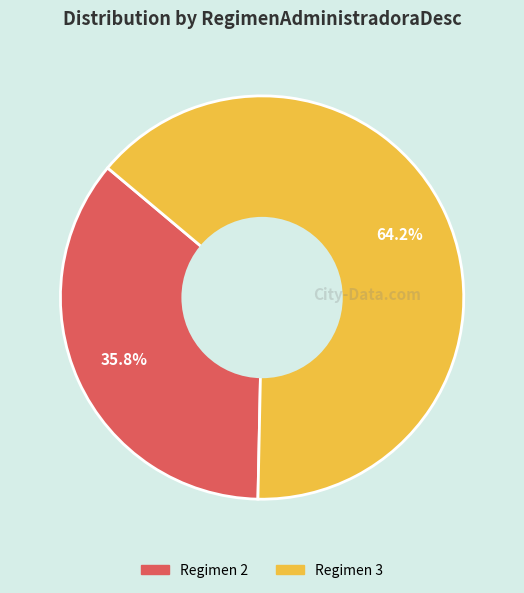

Is there any slice that represents more than half of the pie?

Yes